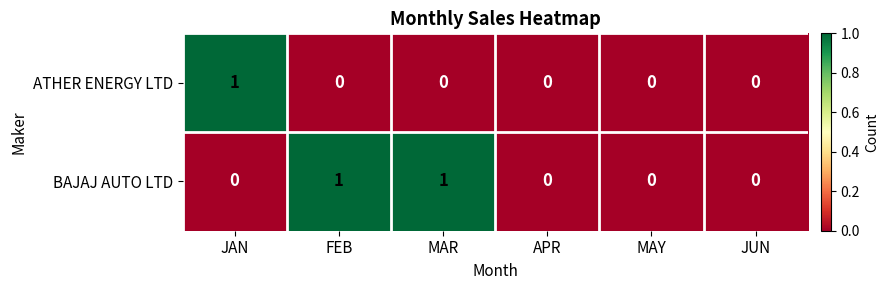

Count the BAJAJ AUTO LTD values in the range 0 to 1.

6